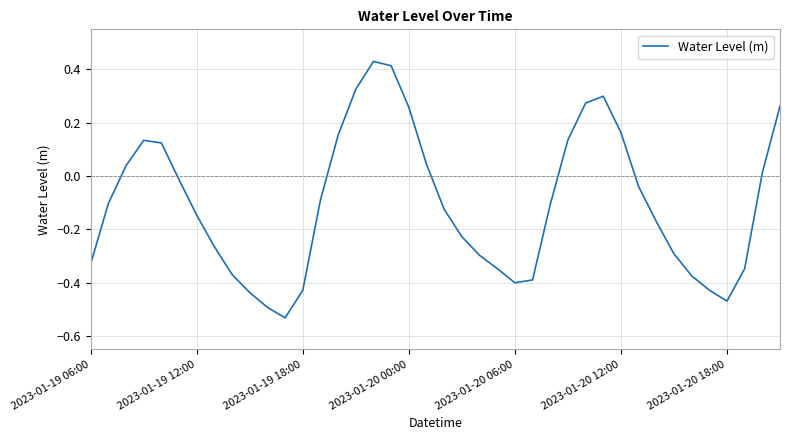

What is the difference between the maximum and minimum values?

1.0